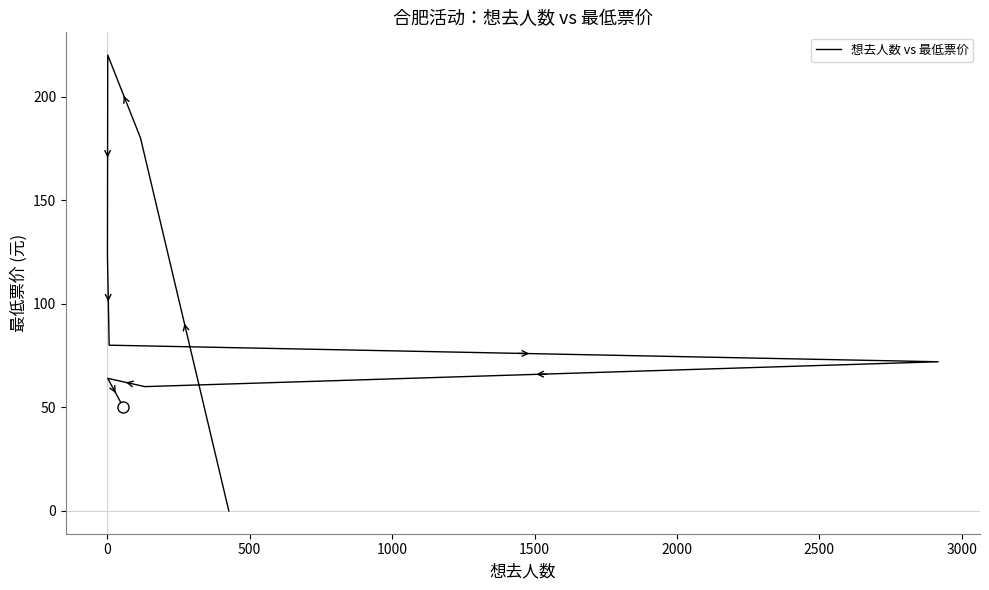

True or false: there are more than 0 points higher than both neighbors.

True